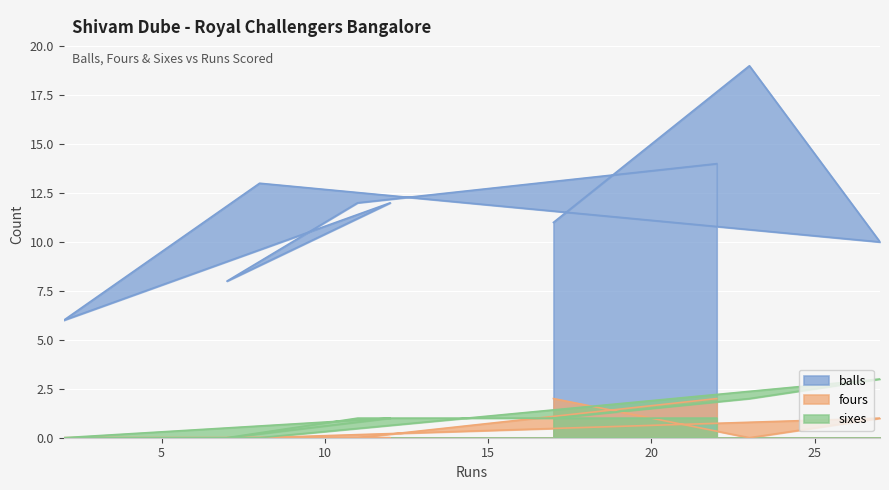

Between 2 and 22, which series saw the biggest shift?

balls